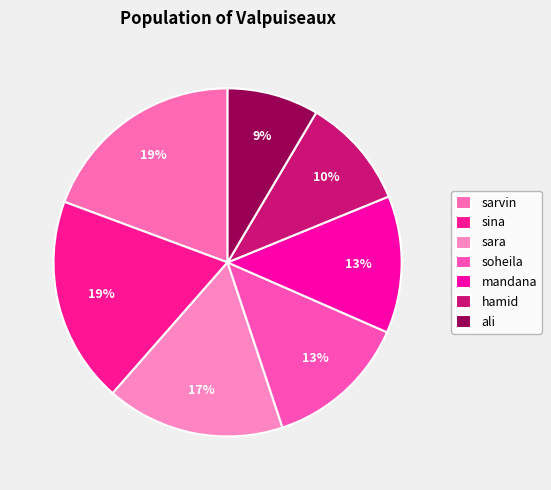

How many segments does this pie chart have?

7